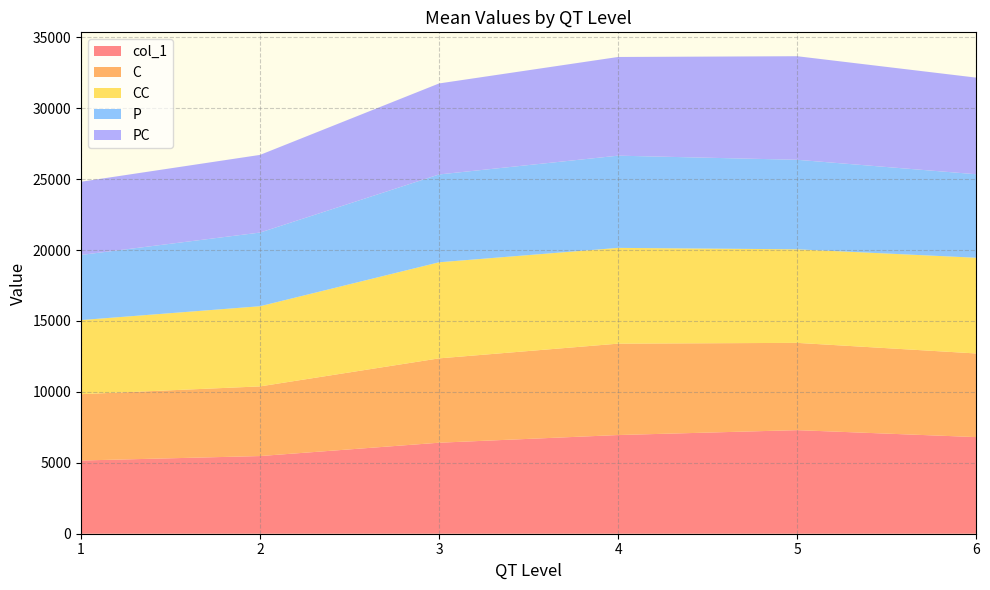

Reading left to right, what are all the values shown in this chart?

col_1: 1=5161.4	2=5476.2	3=6416.2	4=6957.8	5=7302.6	6=6813.0
C: 1=4676.8	2=4910.5	3=5946.2	4=6442.1	5=6152.6	6=5895.3
CC: 1=5223.9	2=5652.1	3=6773.9	4=6752.6	5=6596.5	6=6748.7
P: 1=4590.8	2=5192.7	3=6191.7	4=6500.3	5=6310.4	6=5886.2
PC: 1=5161.4	2=5476.2	3=6416.2	4=6957.8	5=7302.6	6=6813.0